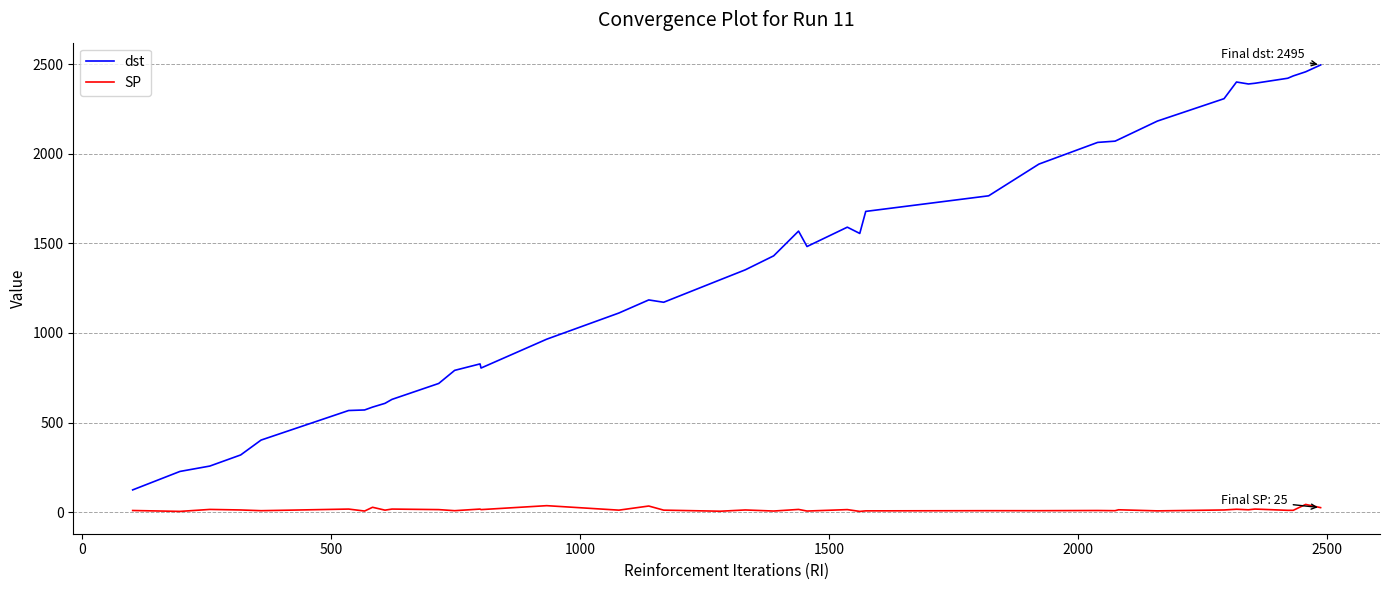

Rank the series by their maximum value, from lowest to highest.

SP, dst